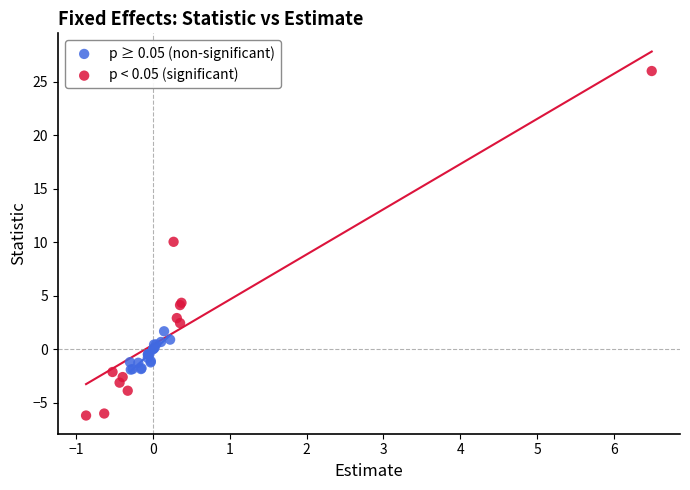

Which series reaches the minimum Y coordinate?

p < 0.05 (significant)